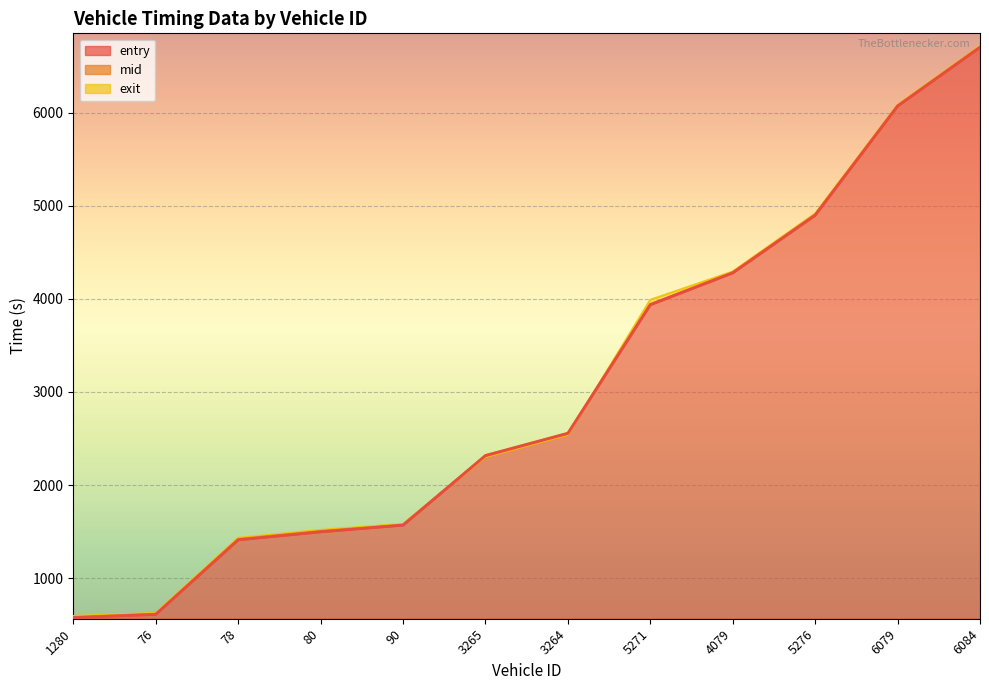

What is the spread (max minus min) of values at 80?

21.0